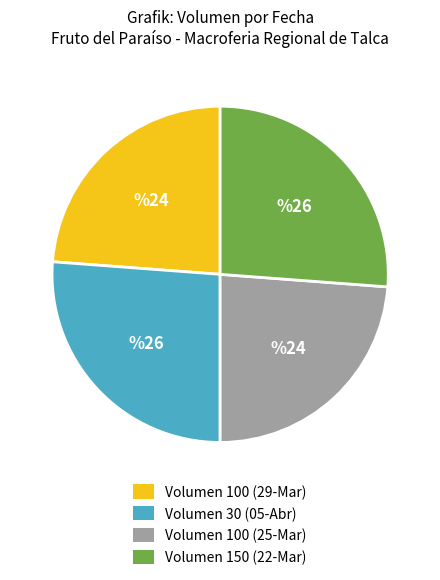

Between Volumen 100 (25-Mar) and Volumen 150 (22-Mar), which is larger?

Volumen 150 (22-Mar)